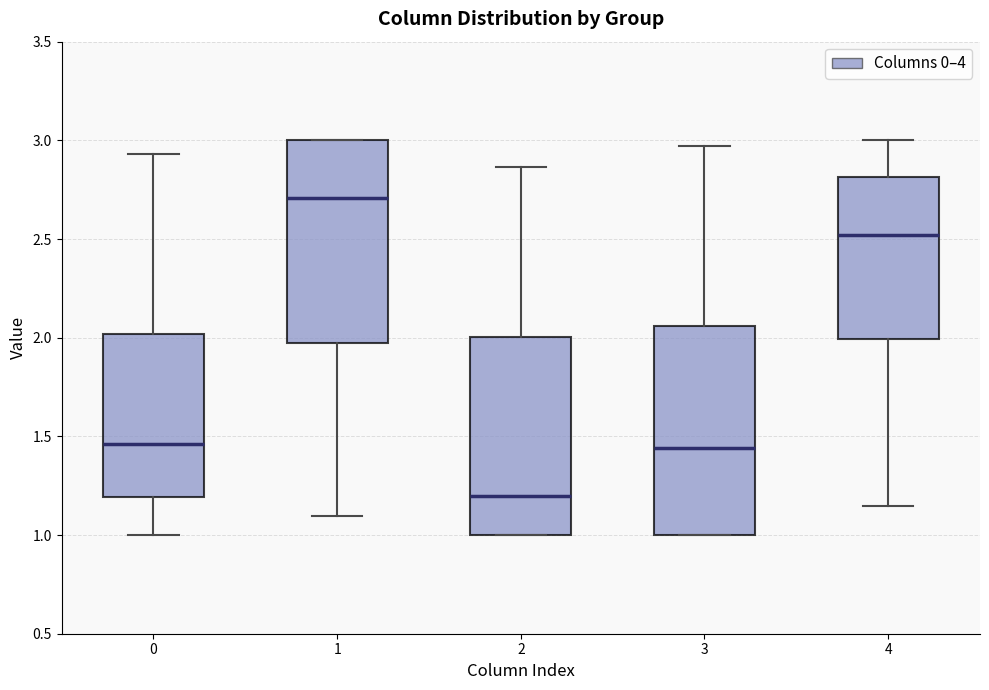

Reading left to right, transcribe this box plot: for each box, give where its median line is, the range the box spans, and where its two whiskers end, as read against the y-axis. The values are not printed on the chart, so give them approximately, as read against the axis.

0: median 1.45, box 1.20 to 2.00, whiskers 1.00 to 2.95
1: median 2.70, box 1.95 to 3.00, whiskers 1.10 to 3.00
2: median 1.20, box 1.00 to 2.00, whiskers 1.00 to 2.85
3: median 1.45, box 1.00 to 2.05, whiskers 1.00 to 2.95
4: median 2.50, box 2.00 to 2.80, whiskers 1.15 to 3.00